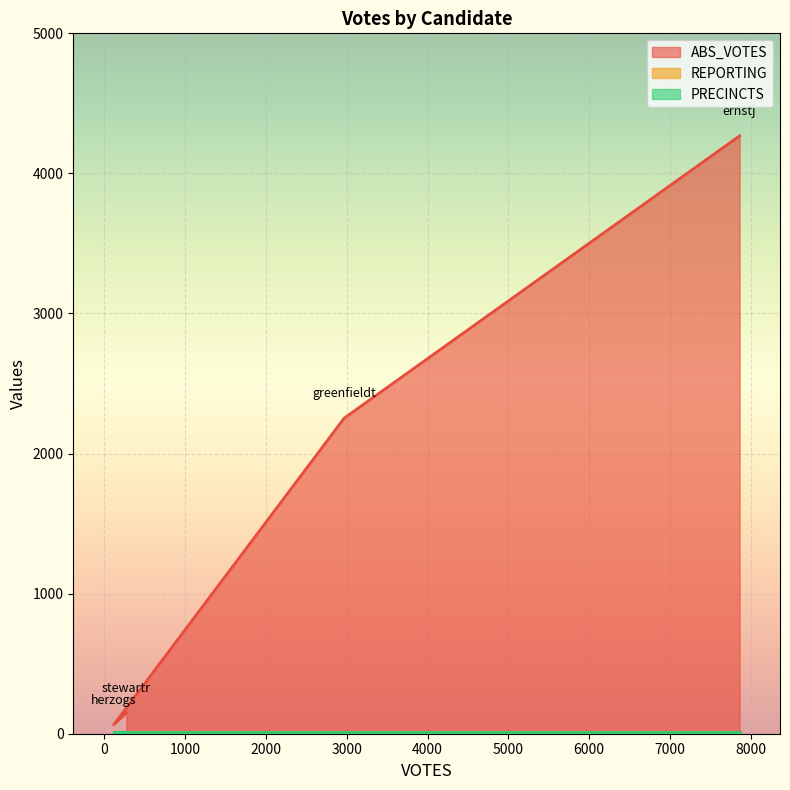

Rank the categories by REPORTING value from highest to lowest.

ernstj, greenfieldt, herzogs, stewartr